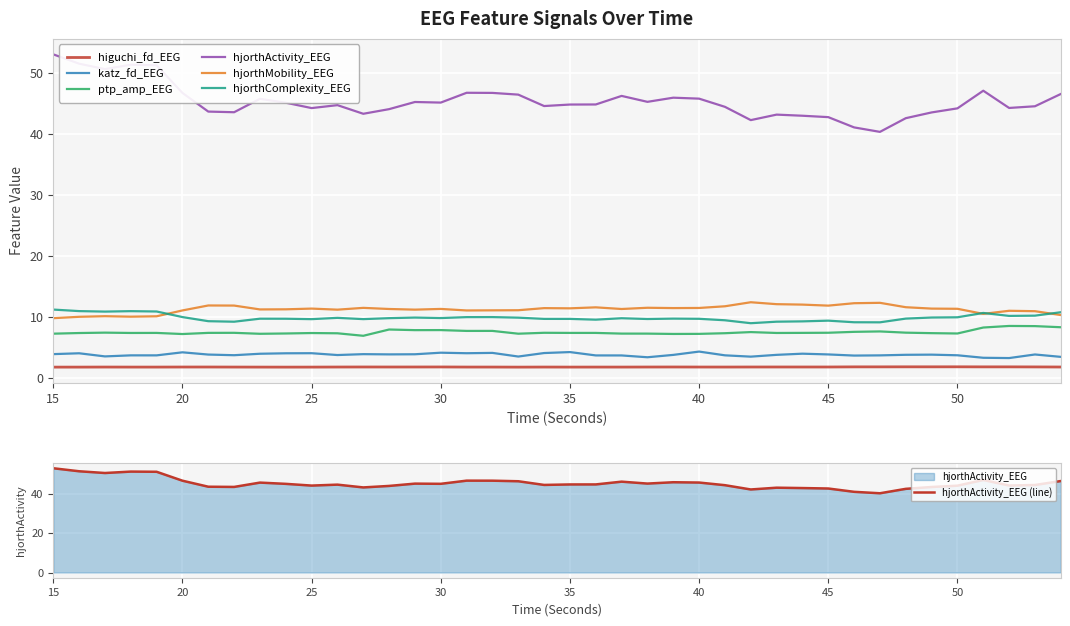

How many data points in hjorthMobility_EEG are above 11?

29